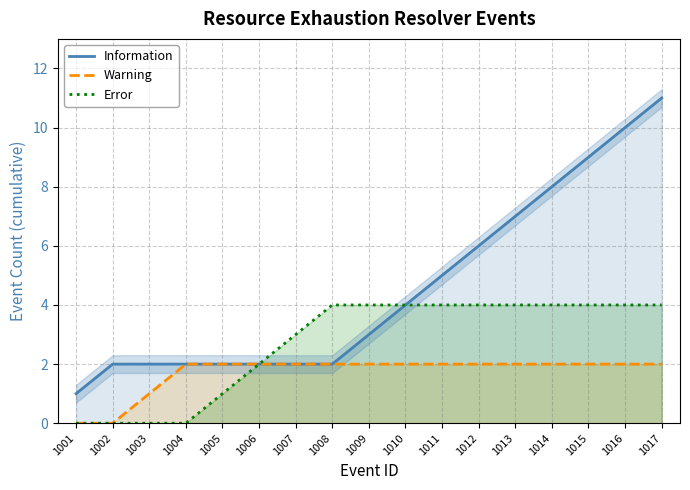

Reading left to right, list all the values displayed in this chart.

Information: 1	2	2	2	2	2	2	2	3	4	5	6	7	8	9	10	11
Warning: 0	0	1	2	2	2	2	2	2	2	2	2	2	2	2	2	2
Error: 0	0	0	0	1	2	3	4	4	4	4	4	4	4	4	4	4